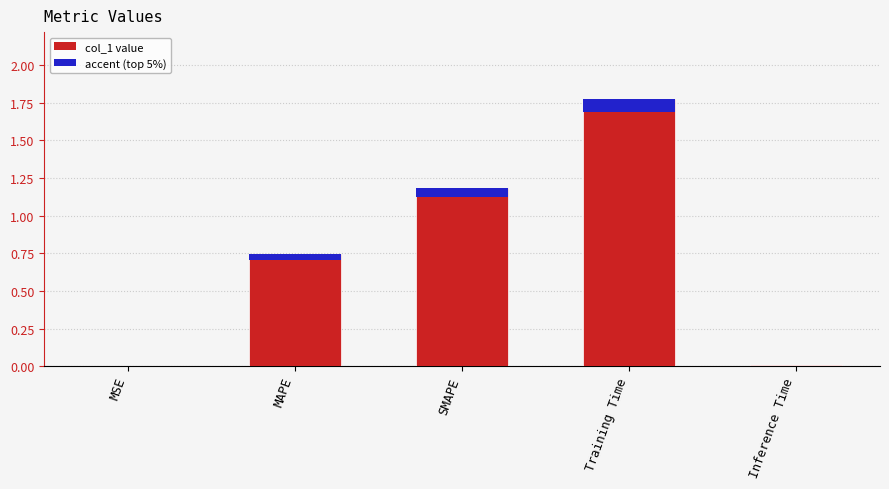

Reading left to right, list all the values displayed in this chart.

MSE=0.0	MAPE=0.7	SMAPE=1.2	Training Time=1.8	Inference Time=0.0